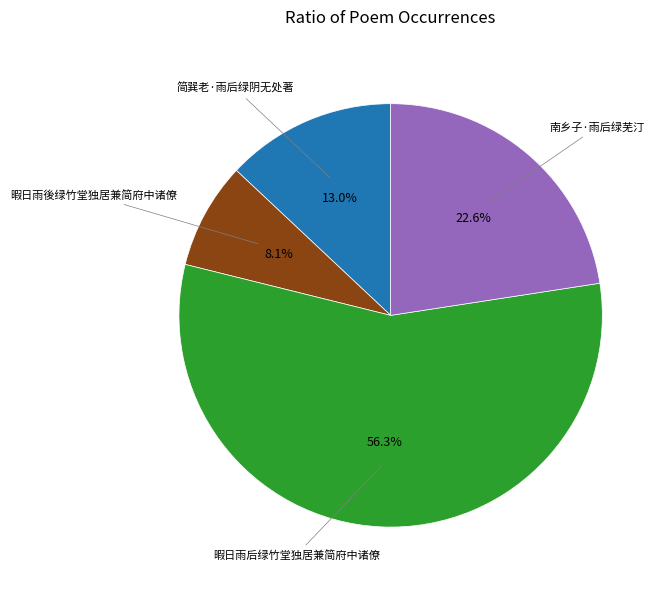

How many slices are in this pie chart?

4